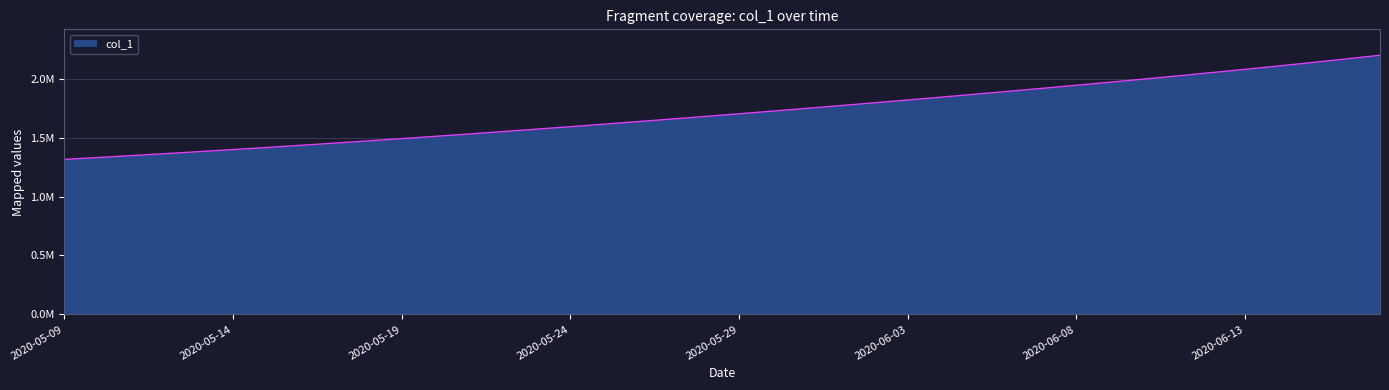

Is this an area chart (filled region under the line)?

Yes